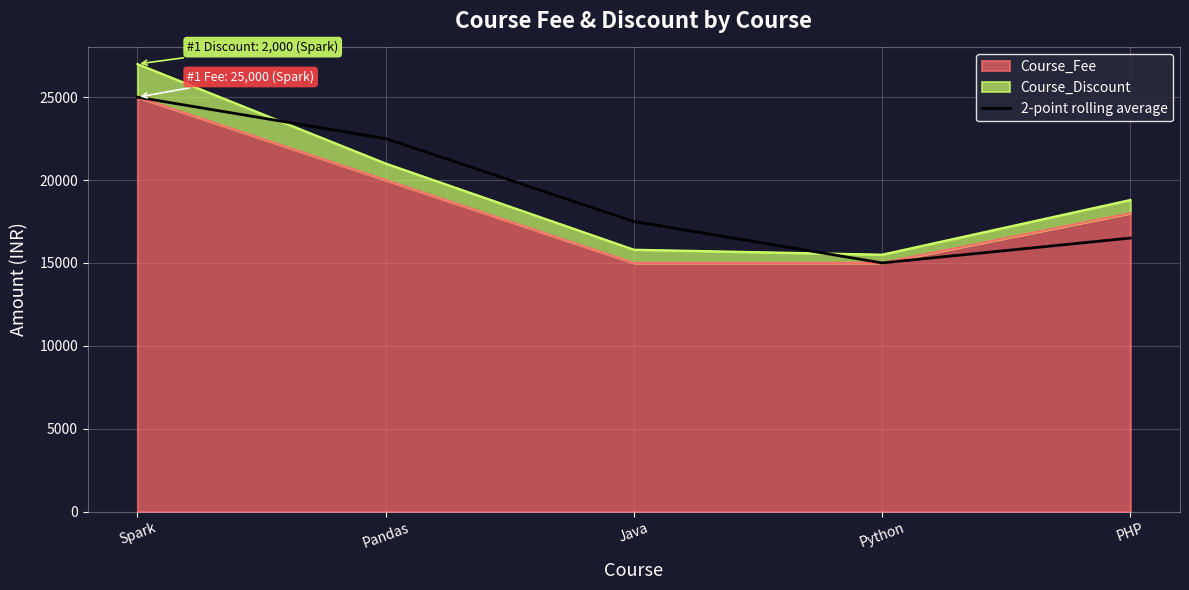

List the labels in order of value, smallest first.

Python, PHP, Java, Pandas, Spark